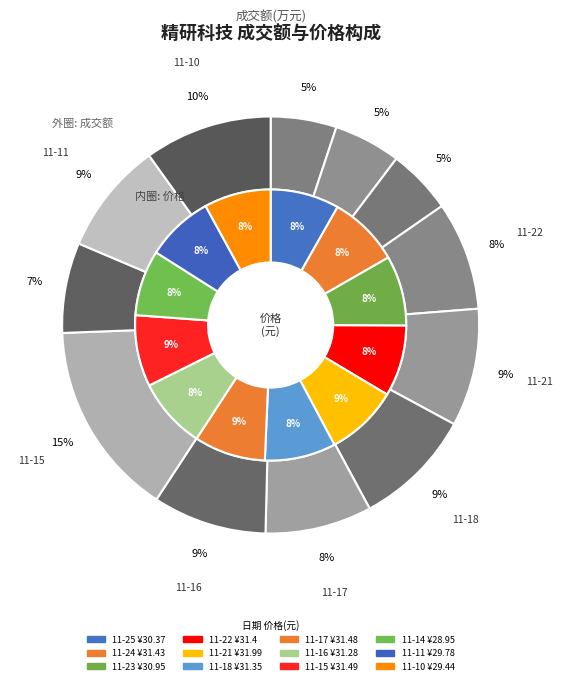

To the nearest percent, what portion does 2022-11-25 represent?

5%